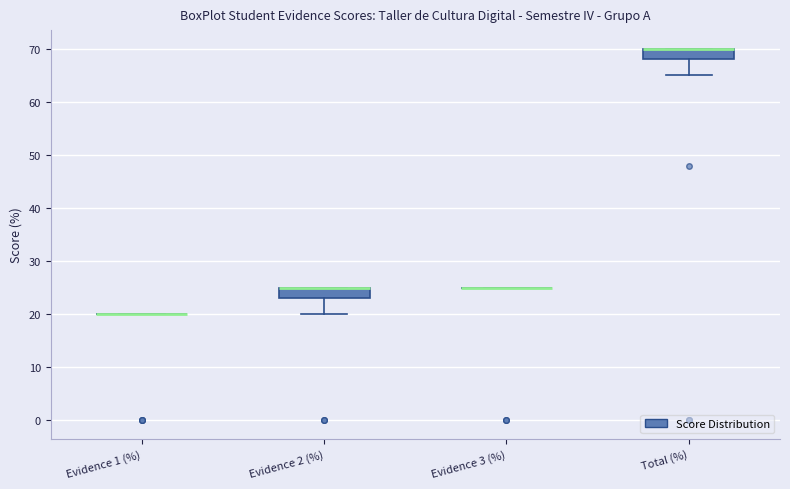

Reading left to right, transcribe this box plot: for each box, give where its median line is, the range the box spans, and where its two whiskers end, as read against the y-axis. The values are not printed on the chart, so give them approximately, as read against the axis.

Evidence 1 (%): box collapsed to a line at 20, whiskers 20 to 20
Evidence 2 (%): median 25 (drawn on the box's upper edge), box 23 to 25, whiskers 20 to 25
Evidence 3 (%): box collapsed to a line at 25, whiskers 25 to 25
Total (%): median 70 (drawn on the box's upper edge), box 68 to 70, whiskers 65 to 70